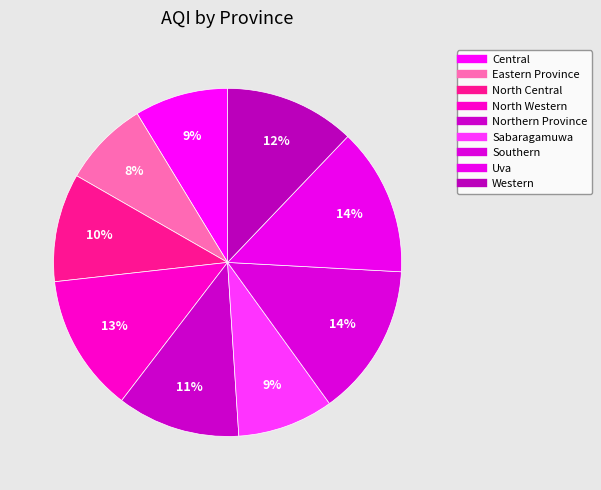

What percentage is the Central slice, to the nearest percent?

9%